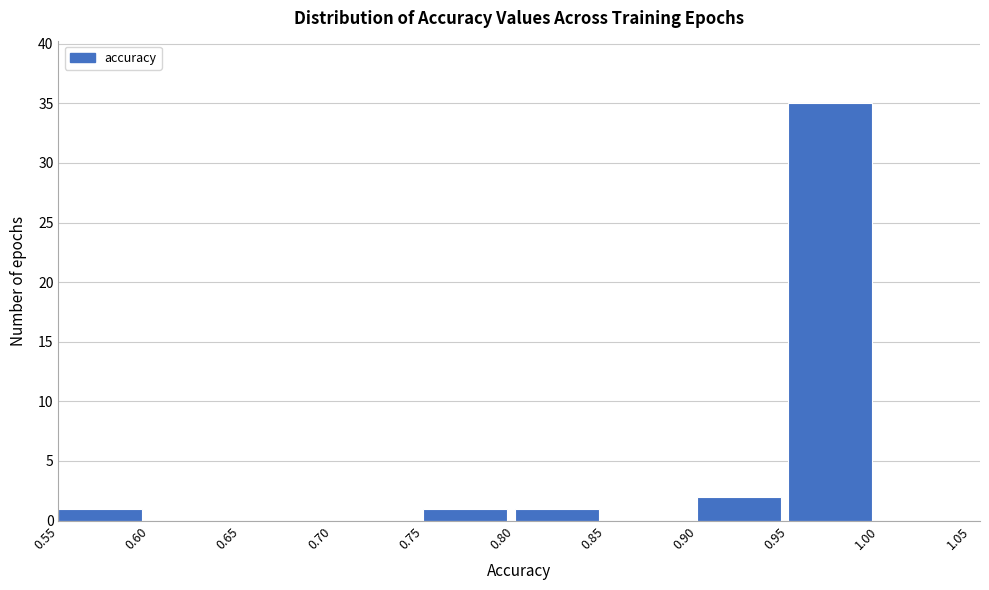

Reading left to right, transcribe this chart: for each bar, give the range it covers on the x-axis and its height. The values are not printed on the chart, so give them approximately, as read against the axis.

0.55 to 0.60: 1
0.60 to 0.65: 0
0.65 to 0.70: 0
0.70 to 0.75: 0
0.75 to 0.80: 1
0.80 to 0.85: 1
0.85 to 0.90: 0
0.90 to 0.95: 2
0.95 to 1.00: 35
1.00 to 1.05: 0